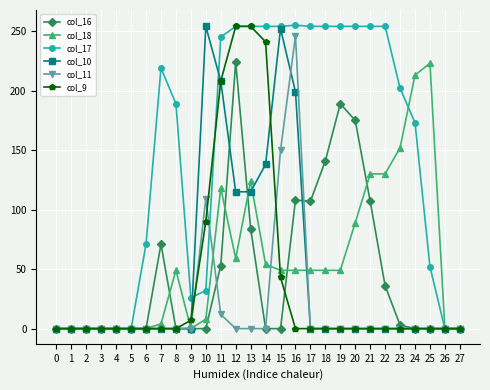

What is the value of the col_18 point at the 22nd from the left?

130